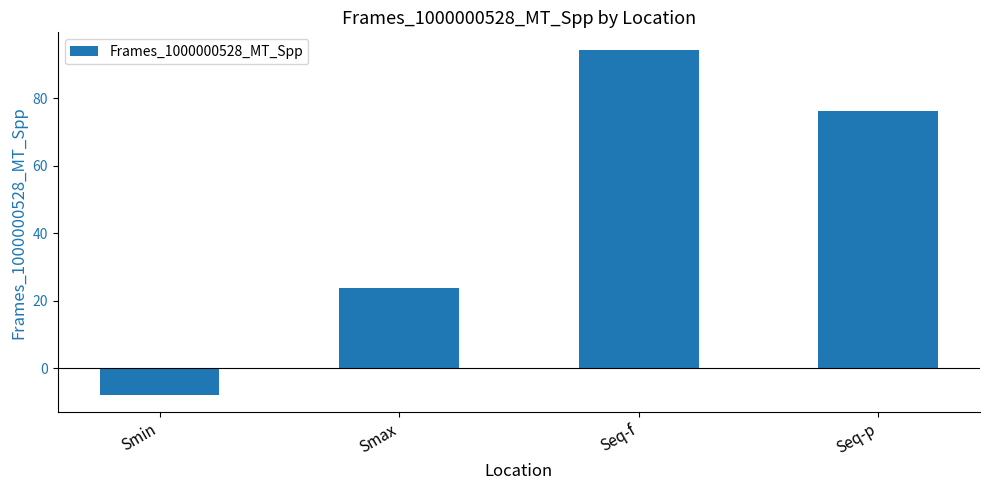

The chart shows a value of 128.2 at Seq-p. True or false?

False